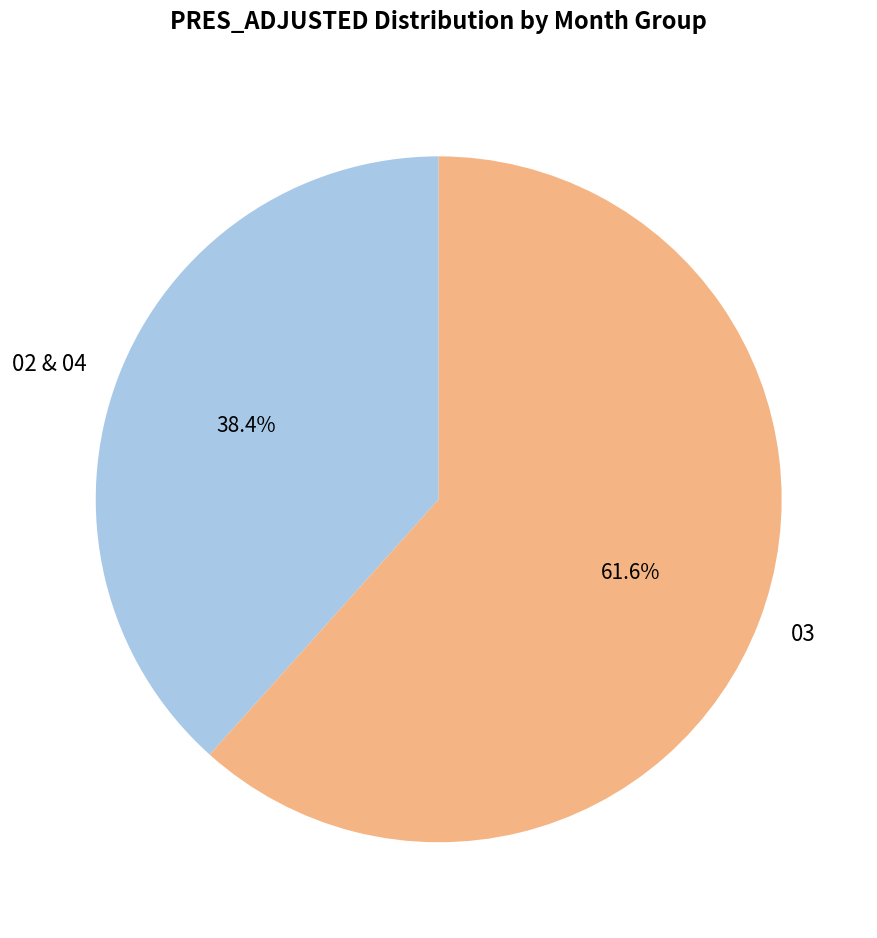

Which has a higher value, 02 & 04 or 03?

03